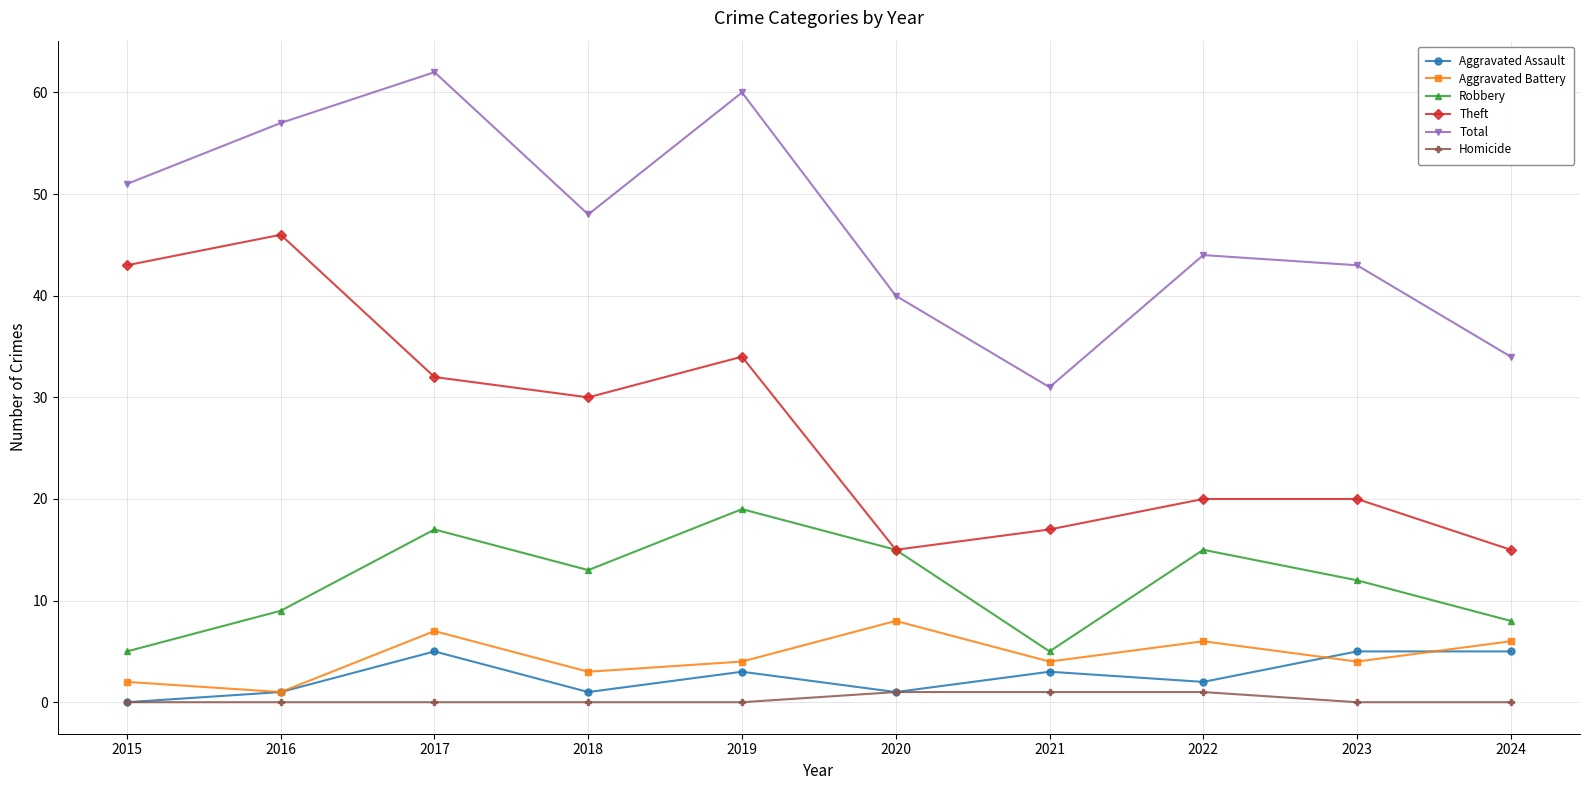

Is it true that Aggravated Battery equals 11 at 2020?

False